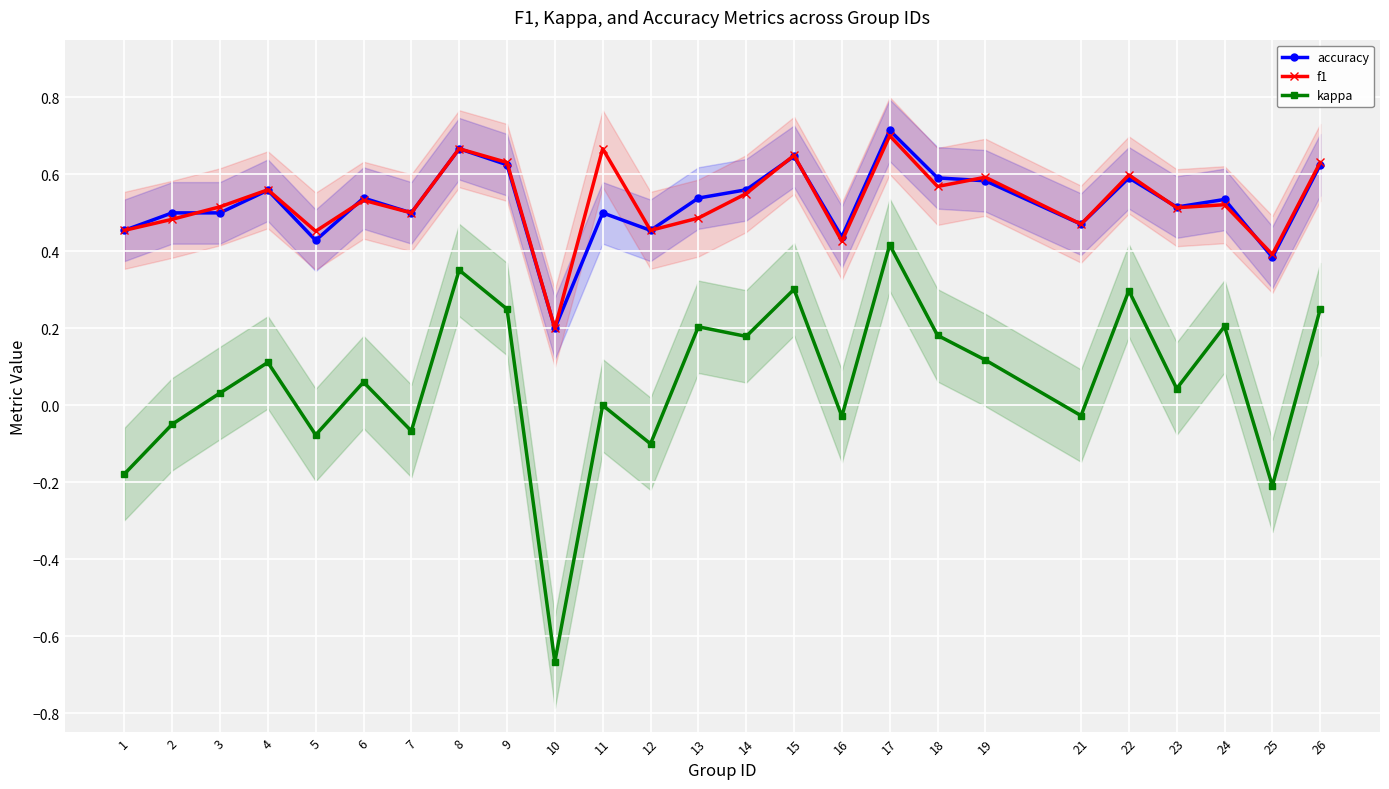

The value of f1 at 1 is 0.5. True or false?

True